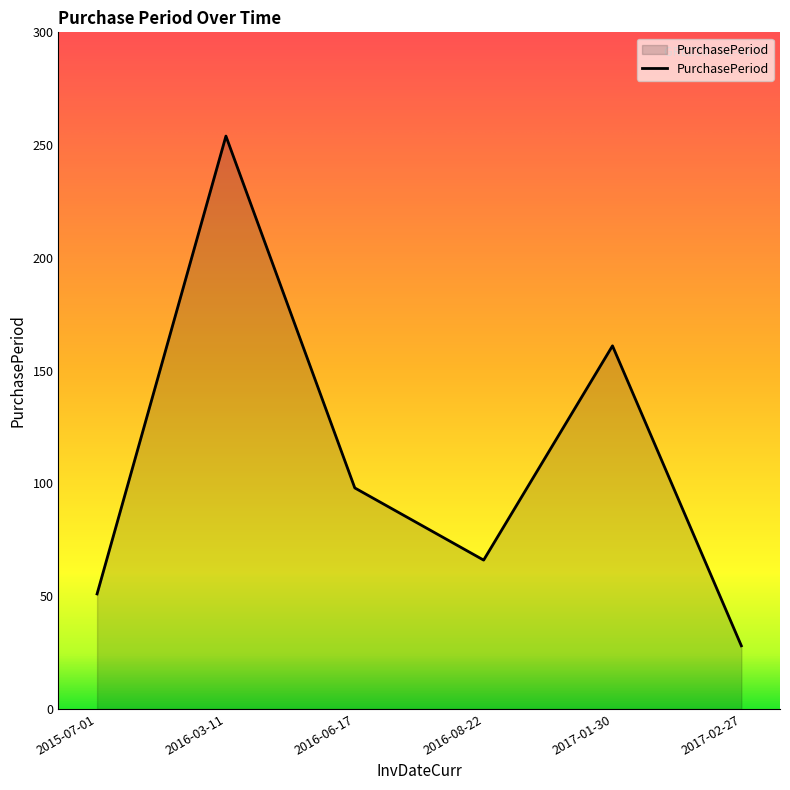

What is the ratio of the value at 2017-02-27 to the value at 2016-08-22?

0.4